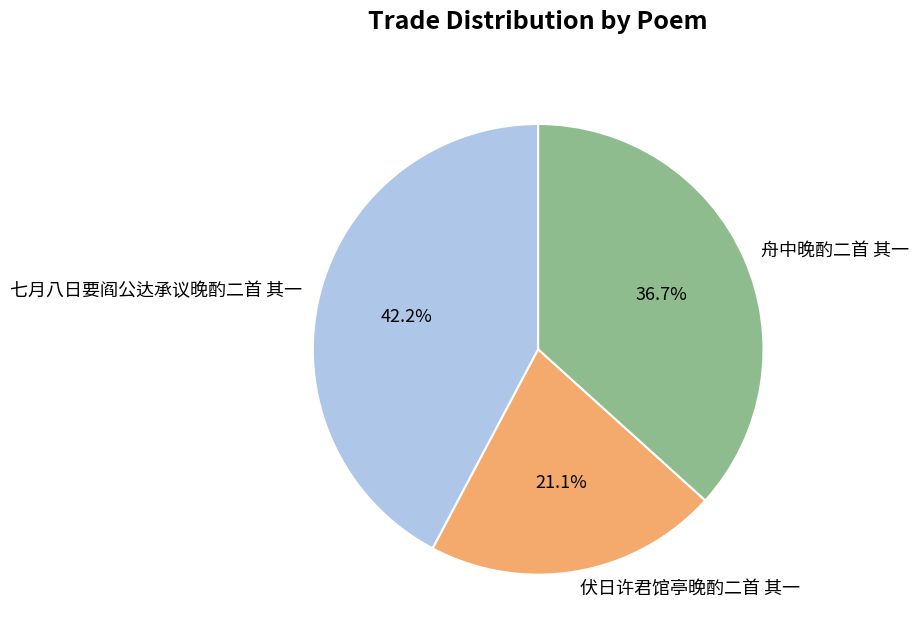

Is 舟中晚酌二首 其一 the majority of the pie?

No